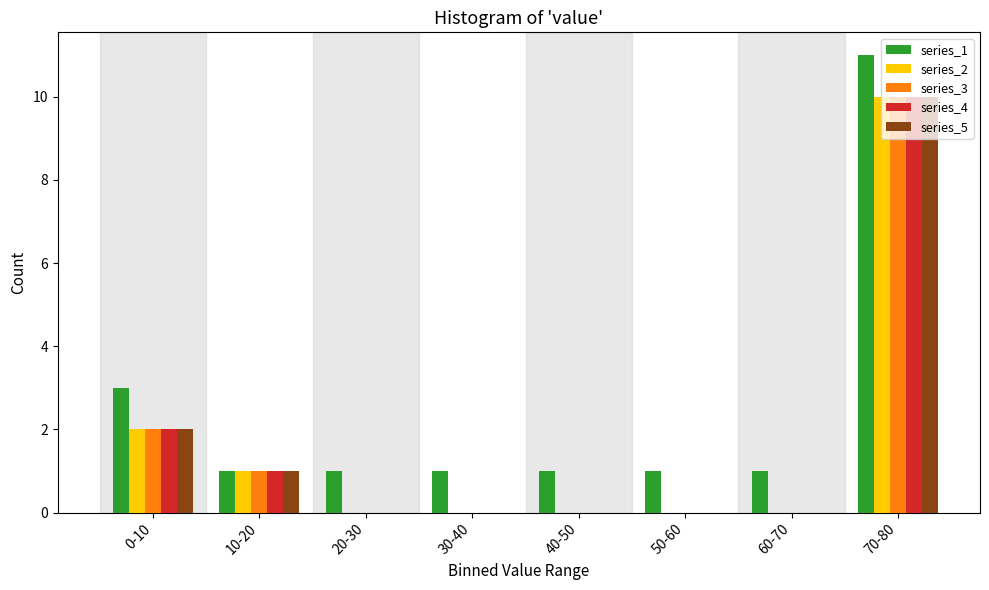

Is the value of series_3 at 50-60 greater than the value of series_1 at 30-40?

No